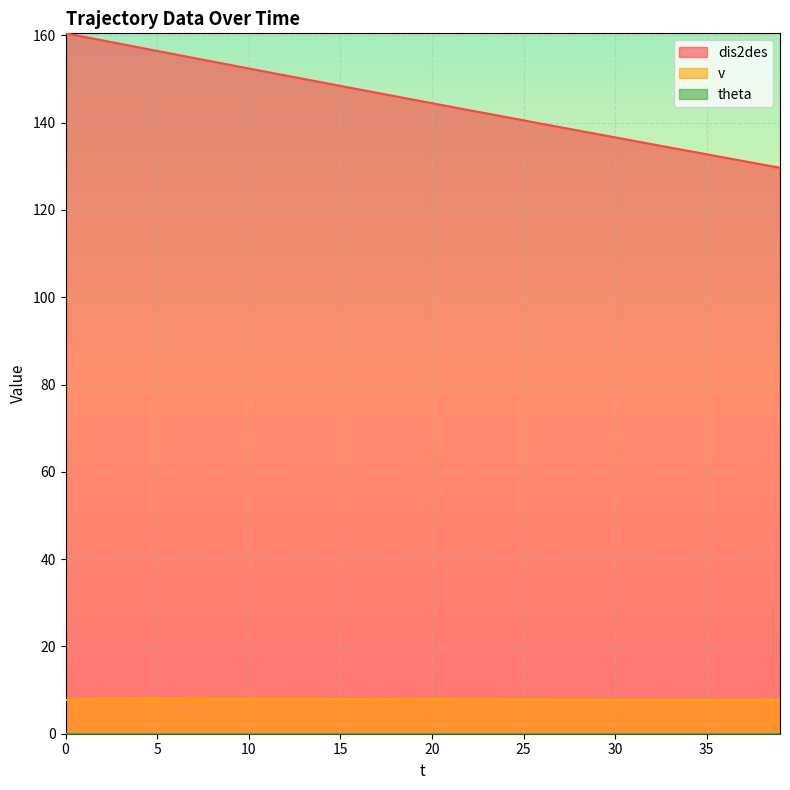

The v series shows 13.5 at 0. True or false?

False